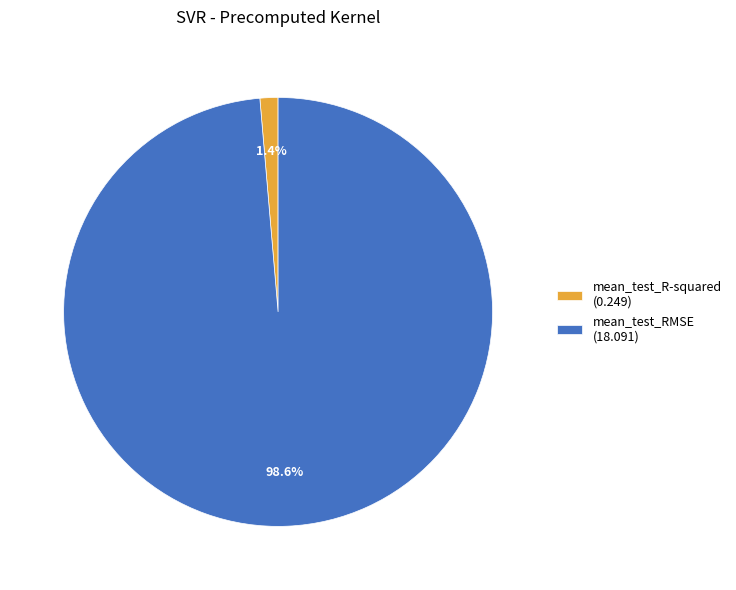

Is there a majority slice in this chart?

Yes